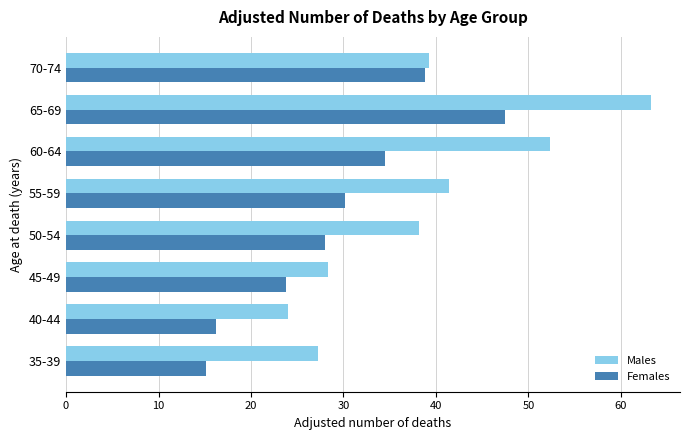

At which label is Males closest to 43?

55-59